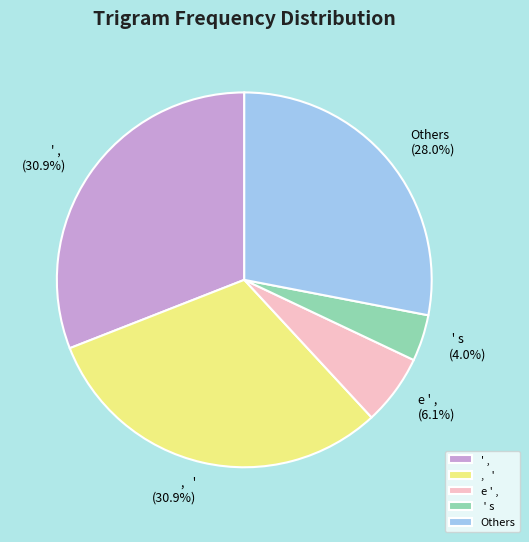

How much of the chart is everything except , '?

69.1%